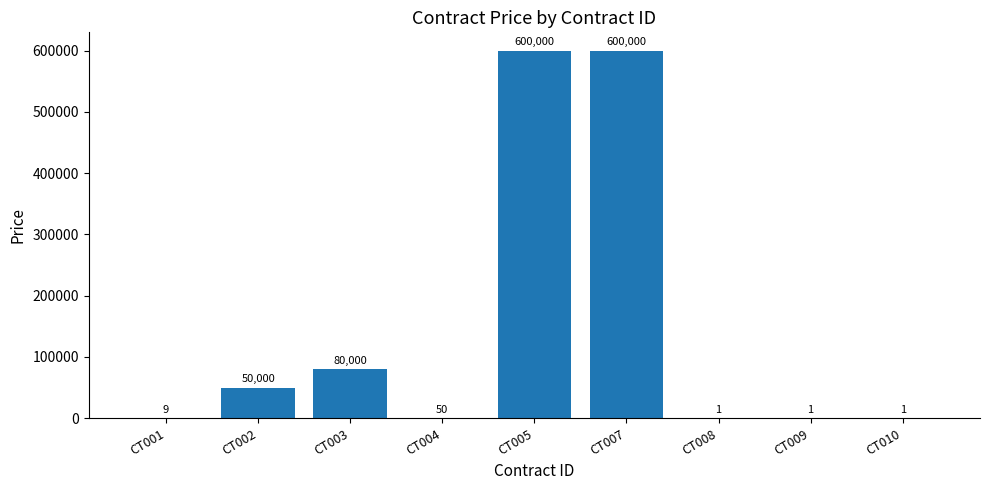

Reading right to left, list all the values displayed in this chart.

CT010=1	CT009=1	CT008=1	CT007=600000	CT005=600000	CT004=50	CT003=80000	CT002=50000	CT001=9